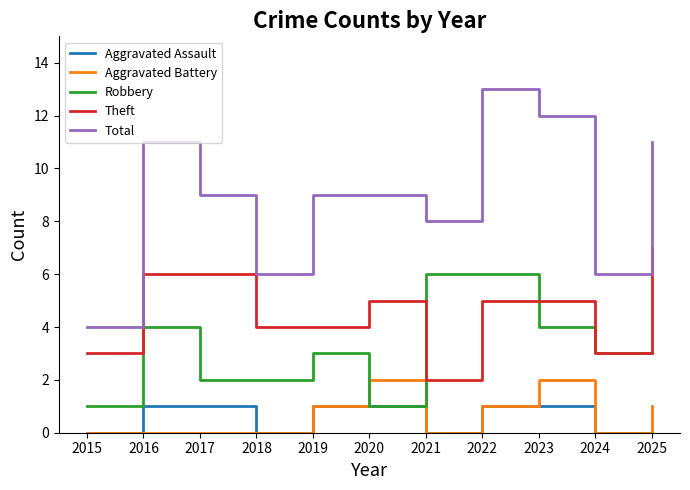

What are all the series names shown in the legend?

Aggravated Assault, Aggravated Battery, Robbery, Theft, Total